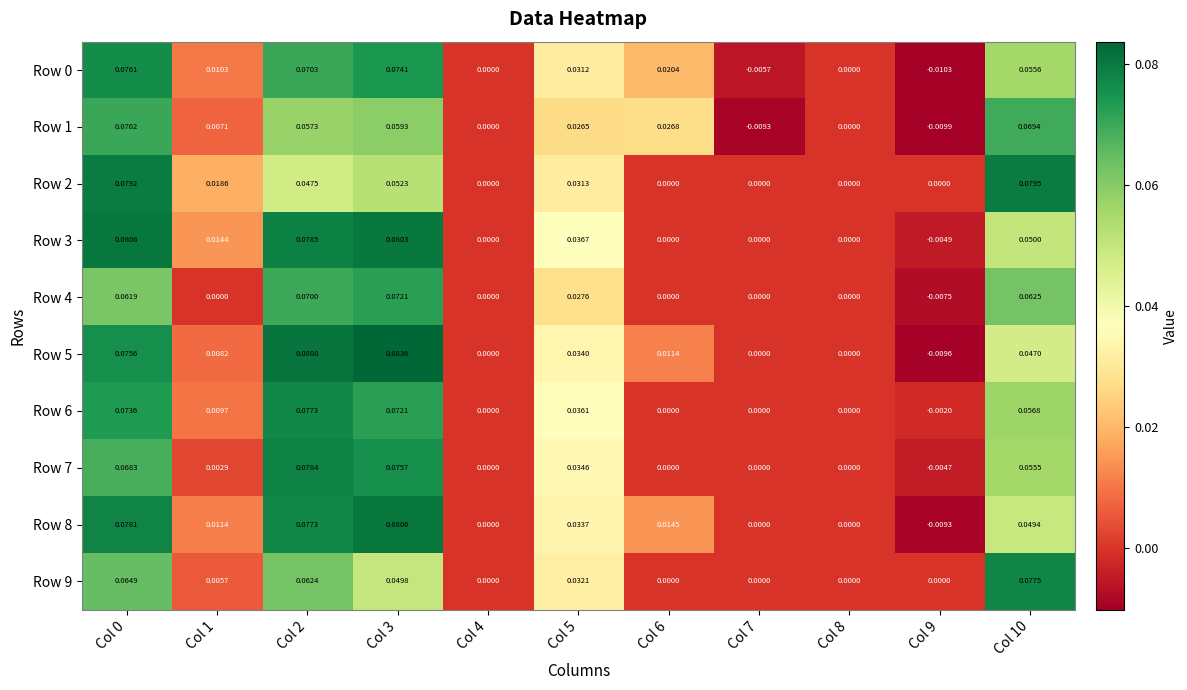

How many negative values does the Row 7 series have?

1